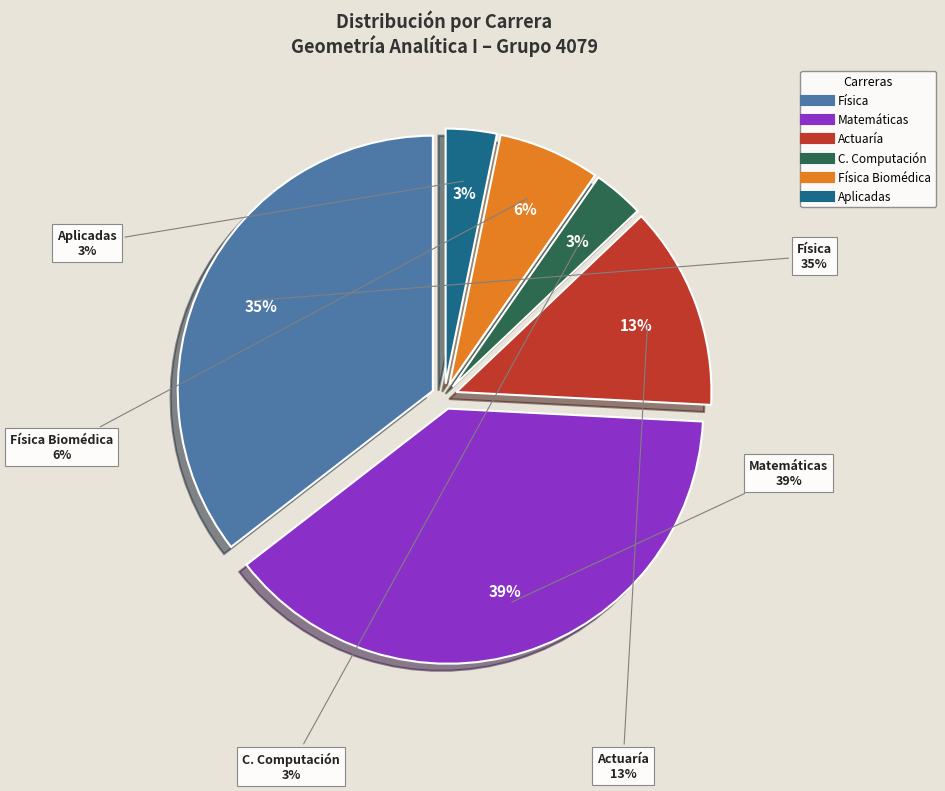

Is it true that Física Biomédica is 17% of the pie?

False